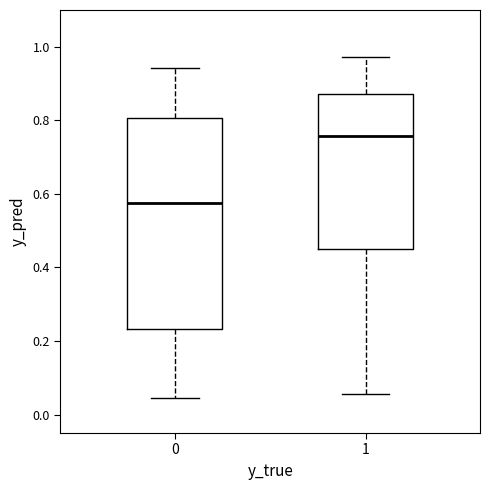

Reading left to right, transcribe this box plot: for each box, give where its median line is, the range the box spans, and where its two whiskers end, as read against the y-axis. The values are not printed on the chart, so give them approximately, as read against the axis.

0: median 0.58, box 0.24 to 0.80, whiskers 0.04 to 0.94
1: median 0.76, box 0.46 to 0.88, whiskers 0.06 to 0.98